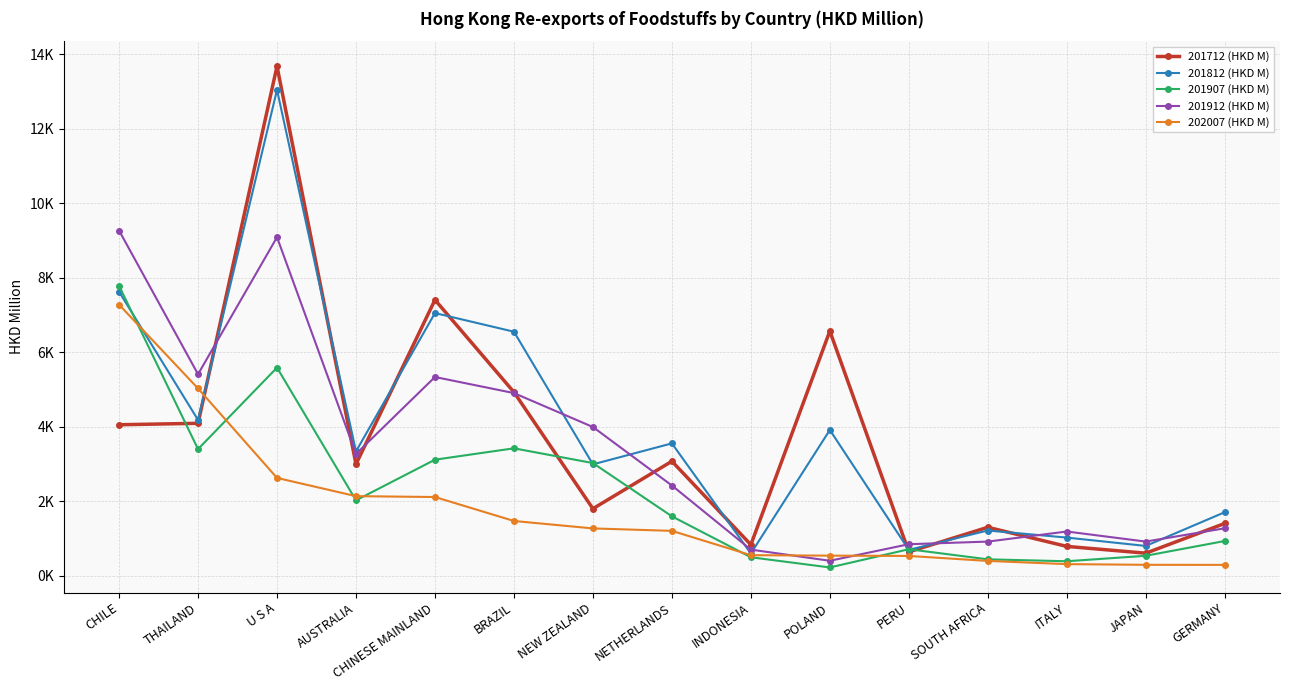

Which has a higher value, GERMANY or BRAZIL?

BRAZIL